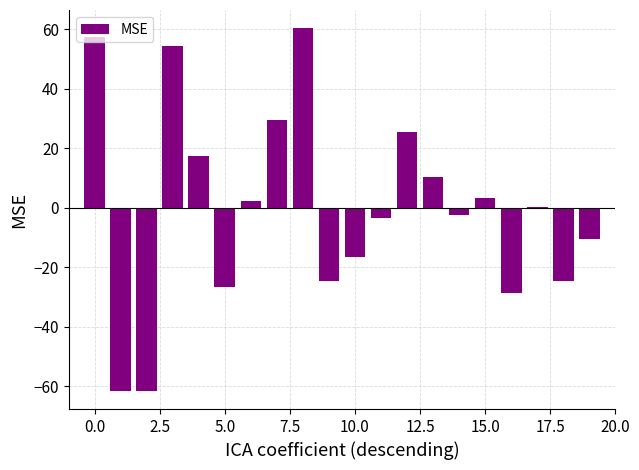

How many distinct data groups are displayed?

1